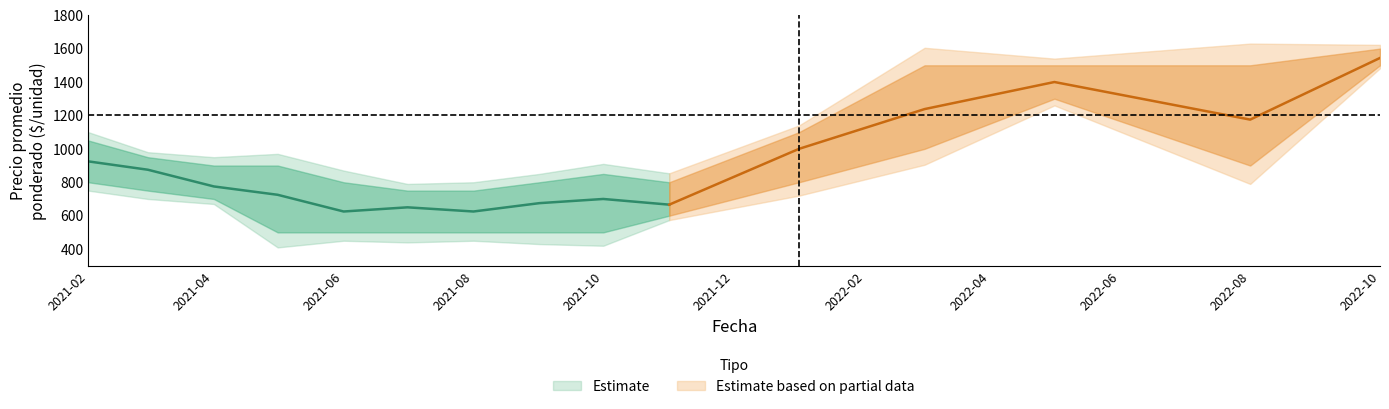

Does the chart have visible grid lines?

No